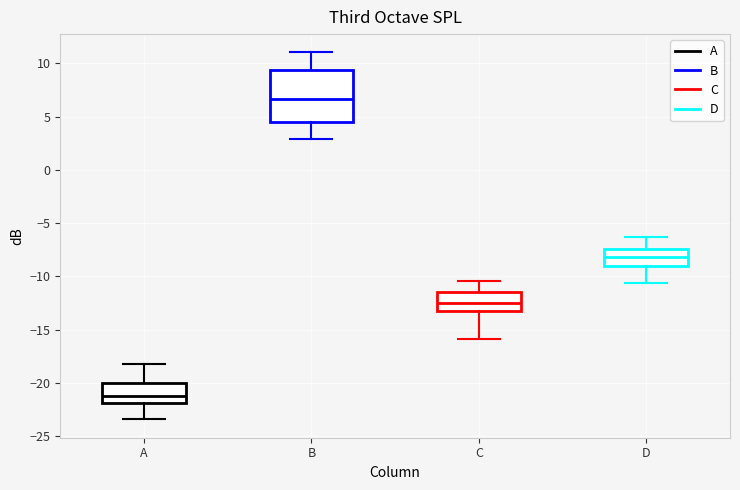

Where does the median line of the box for B sit on the y-axis? The values are not printed on the chart, so give them approximately, as read against the axis.

6.5